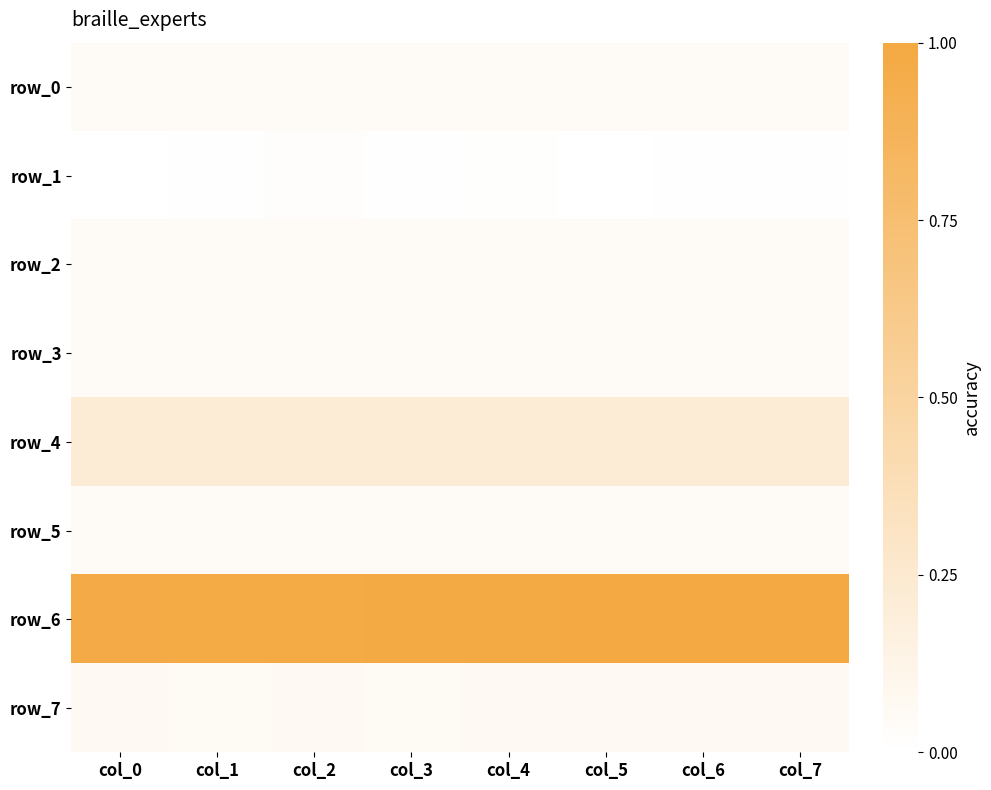

At how many categories does at least one series exceed 0?

8